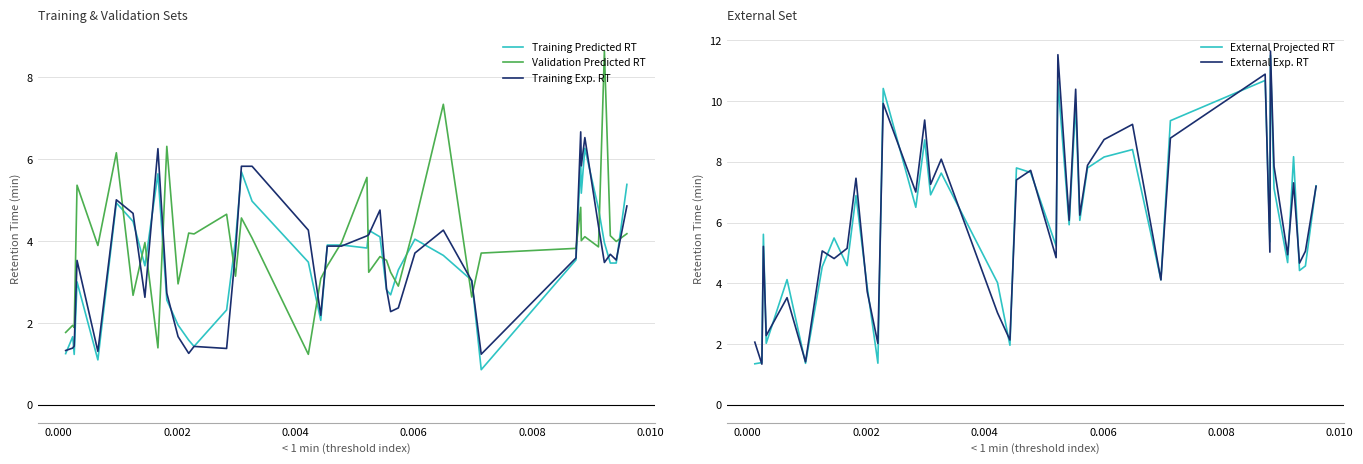

What is the maximum value for Training Predicted RT?

6.3